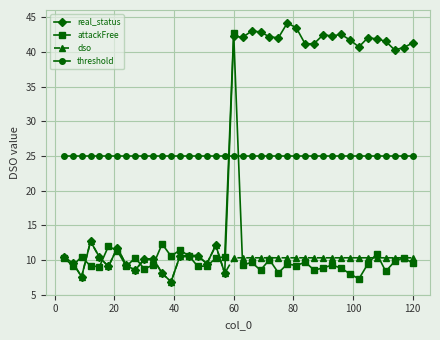

Which series has the widest spread of values?

real_status